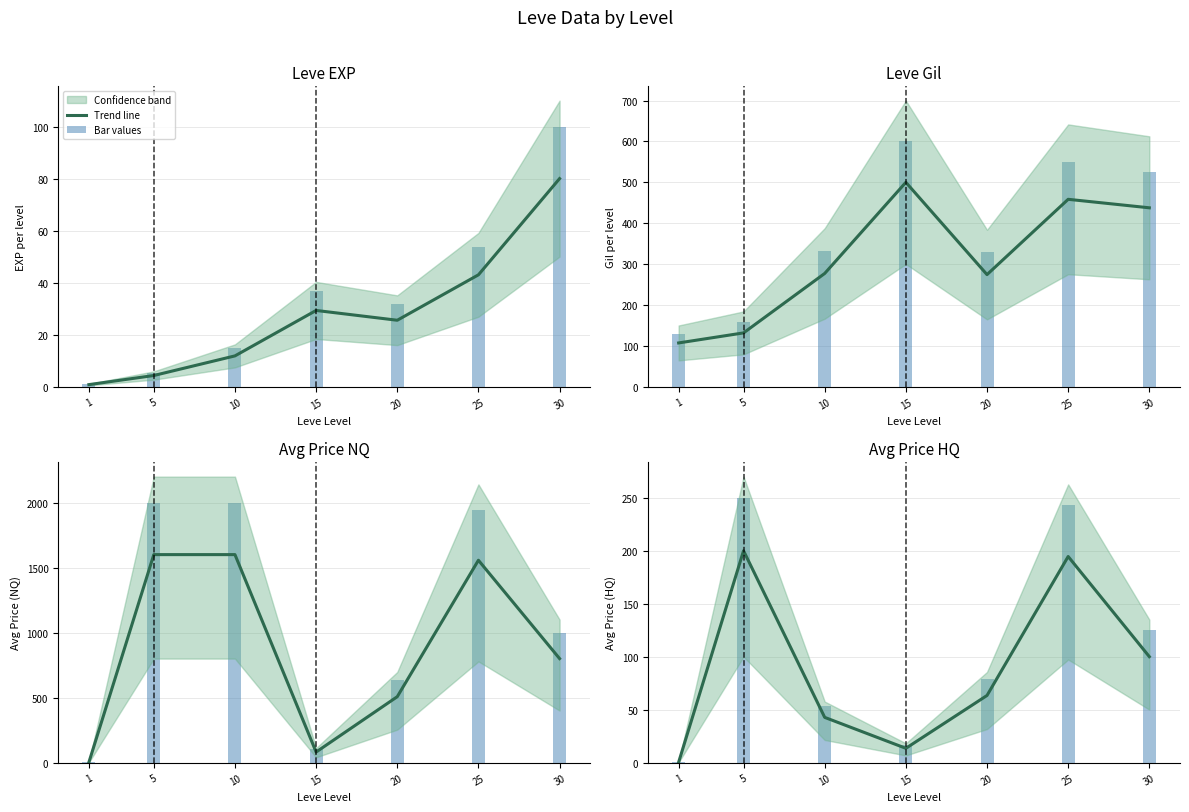

Read the Trend line value at 30.

100.0